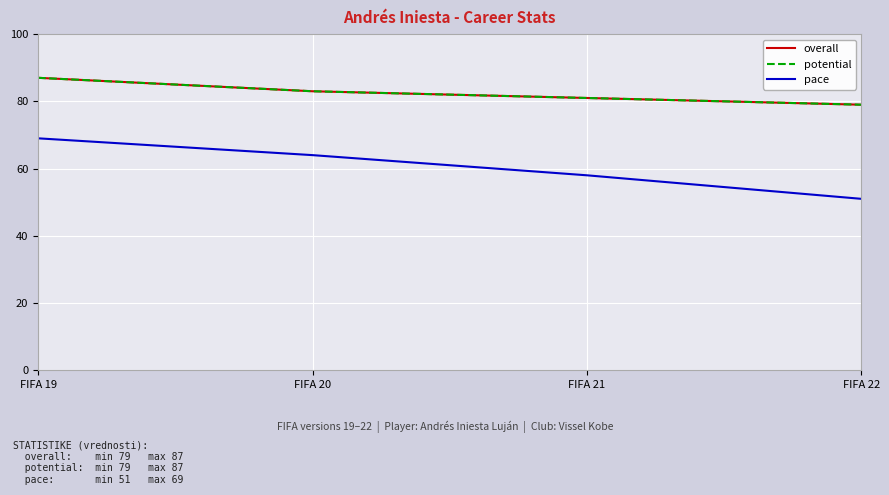

What is the difference between the highest and lowest values at FIFA 22?

28